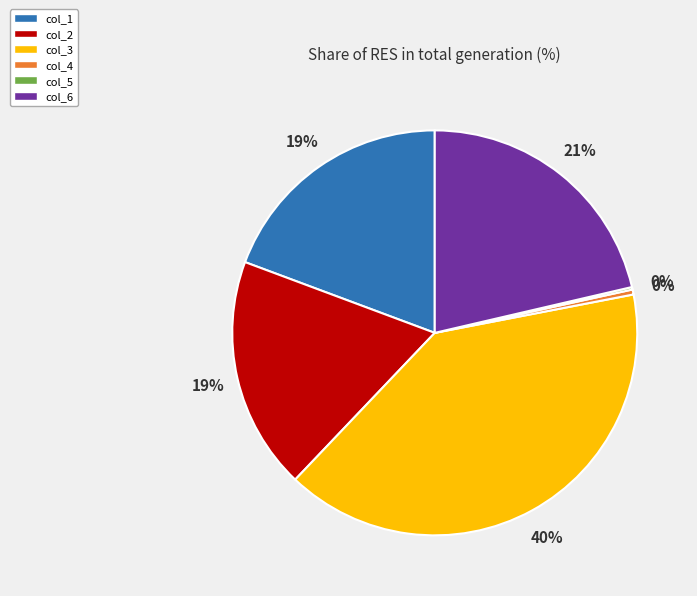

Which slice is the largest?

col_3